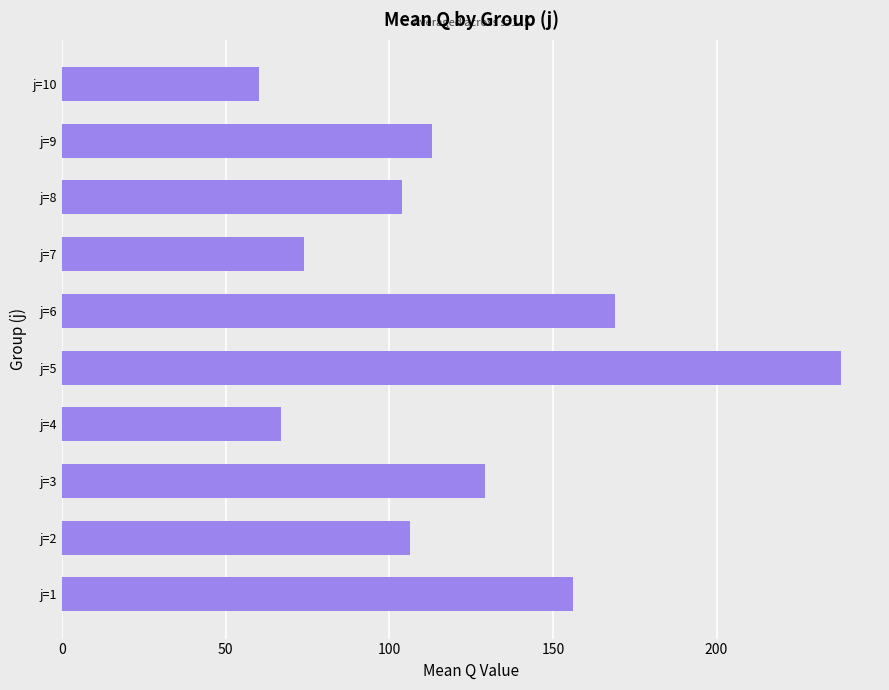

What is the maximum value shown in the chart?

238.1